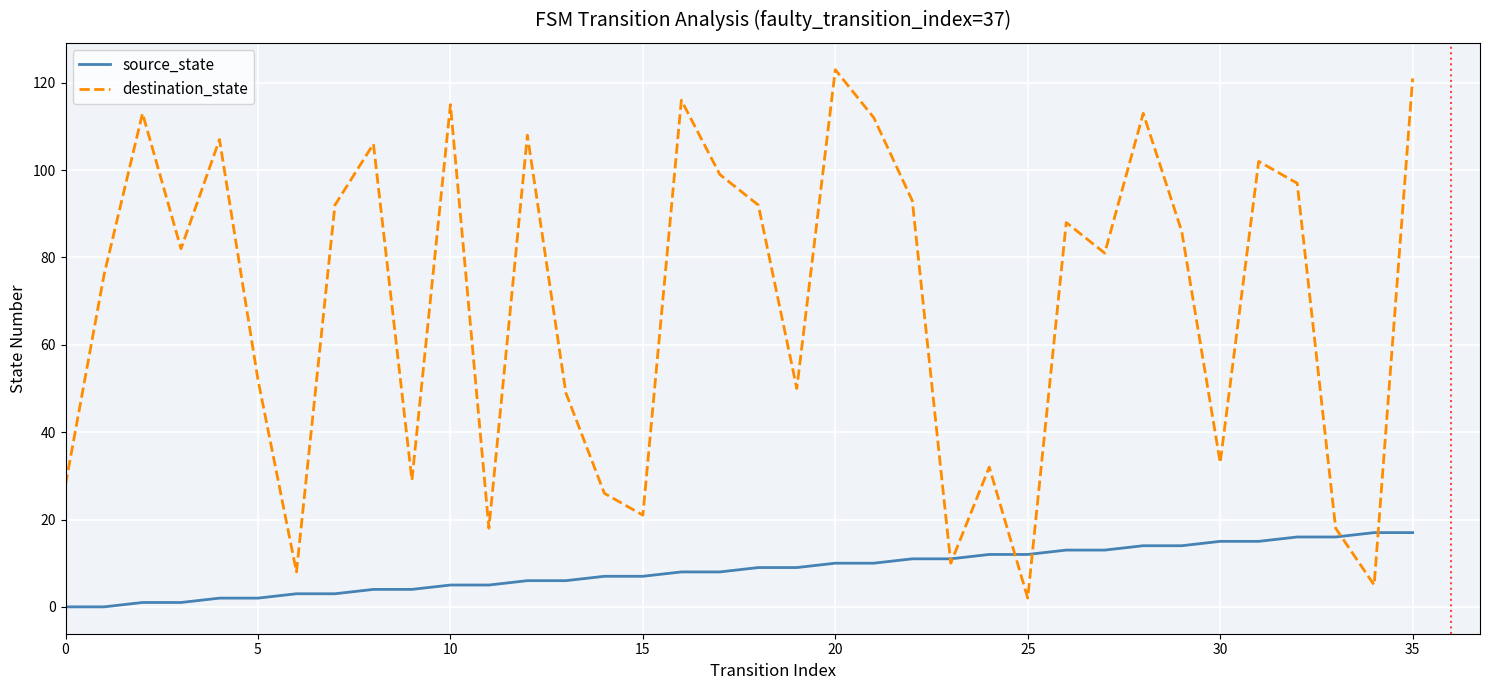

List the series in order of their overall mean, highest first.

destination_state, source_state